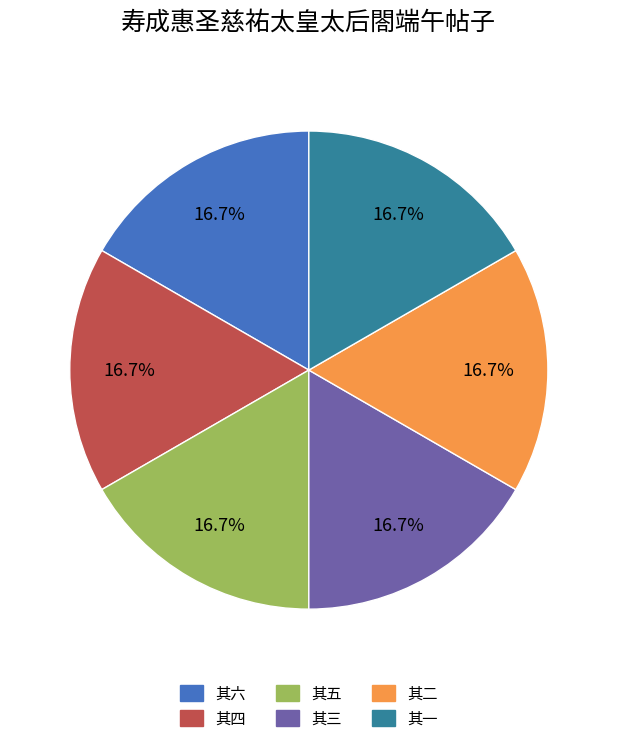

Does any single category account for the majority?

No